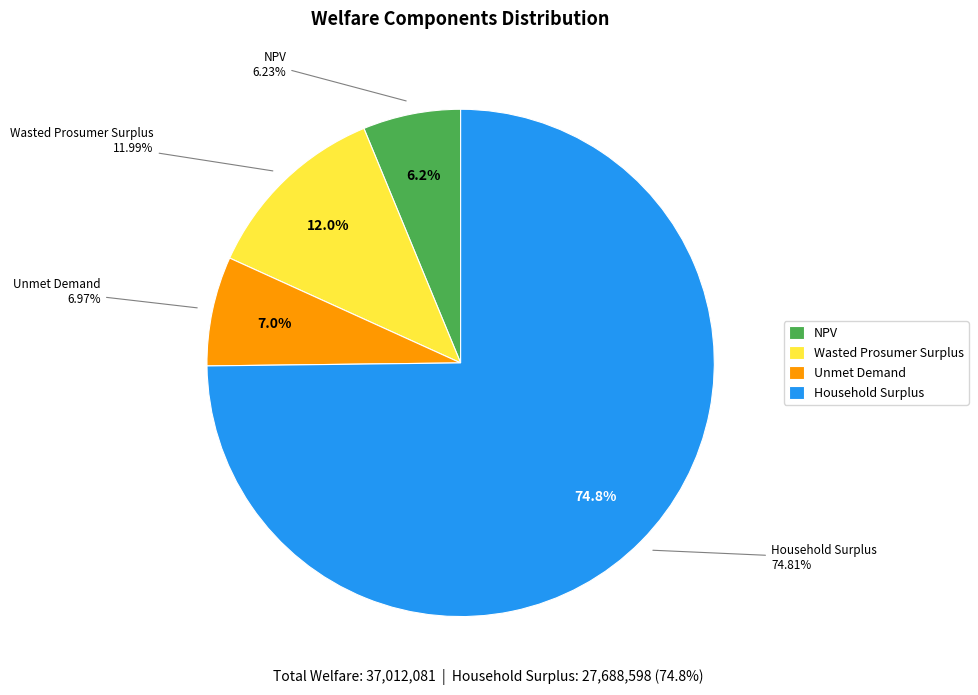

Count the number of slices in the pie.

4